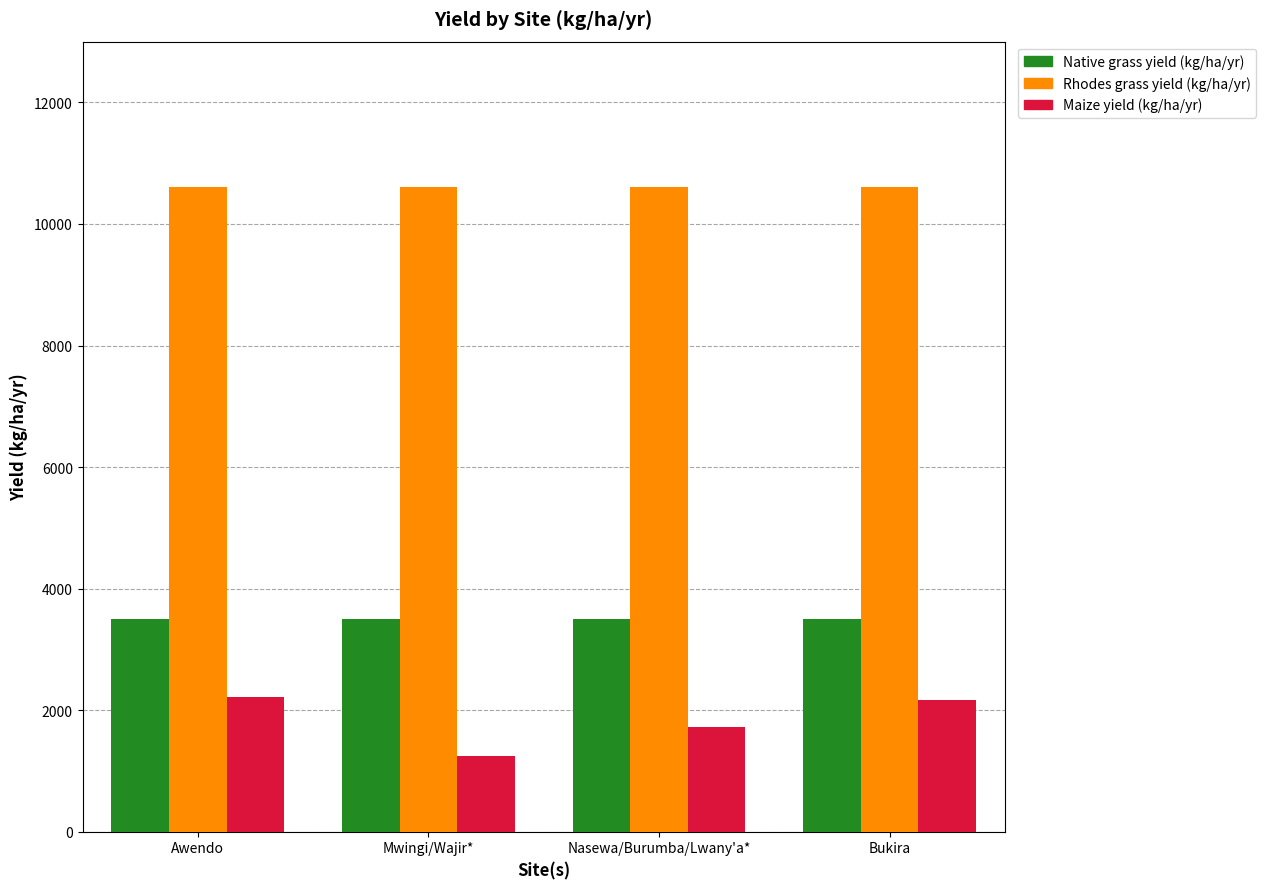

Between Mwingi/Wajir* and Bukira, which series saw the biggest shift?

Maize yield (kg/ha/yr)